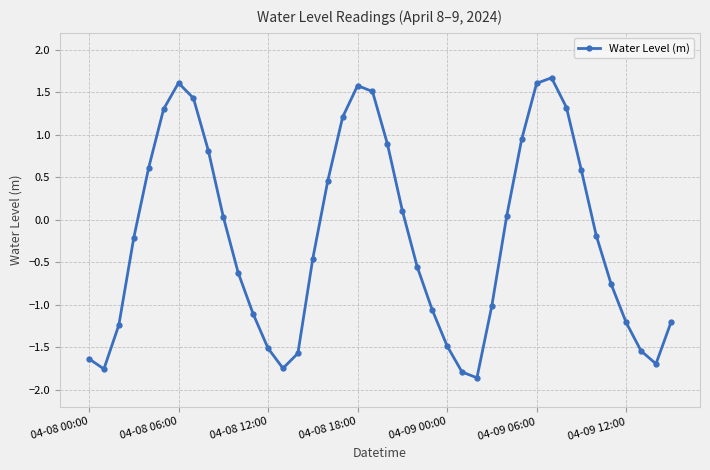

What is the greatest value displayed?

1.7